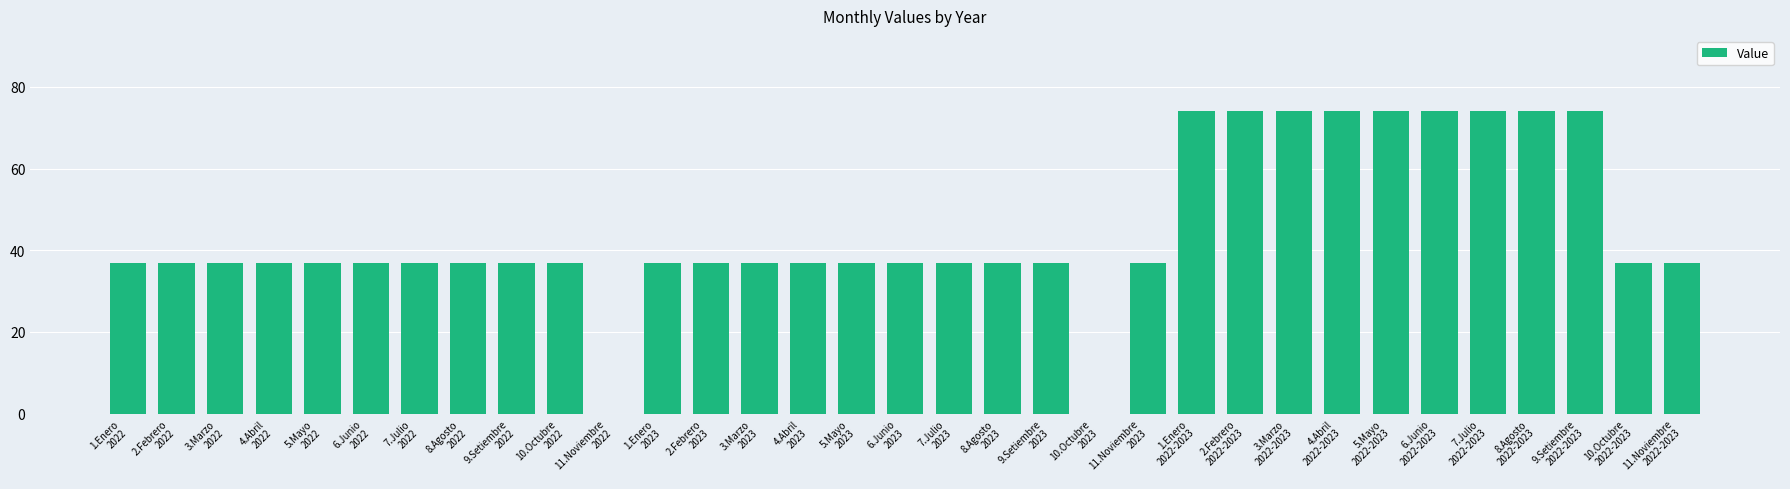

What is the sum of all values?

1480